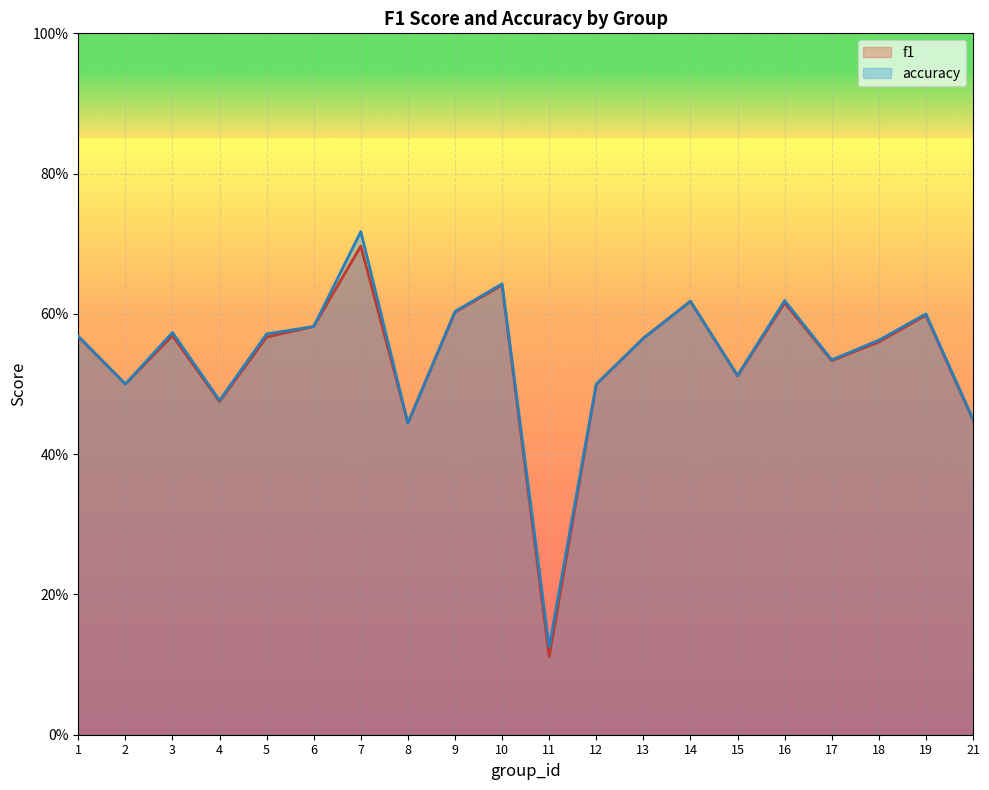

What is the value of the accuracy point at the 3rd from the left?

0.6